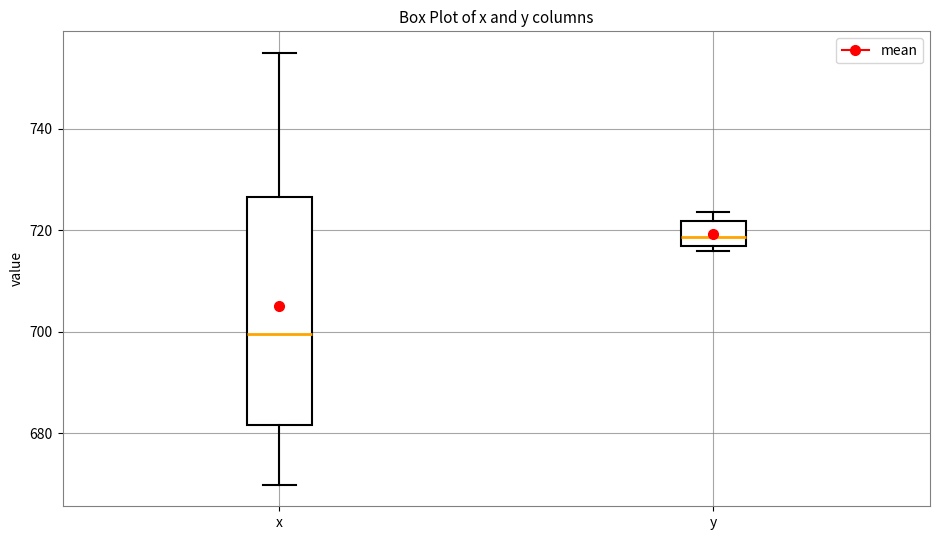

Which box is the tallest, from its lower edge to its upper edge?

x